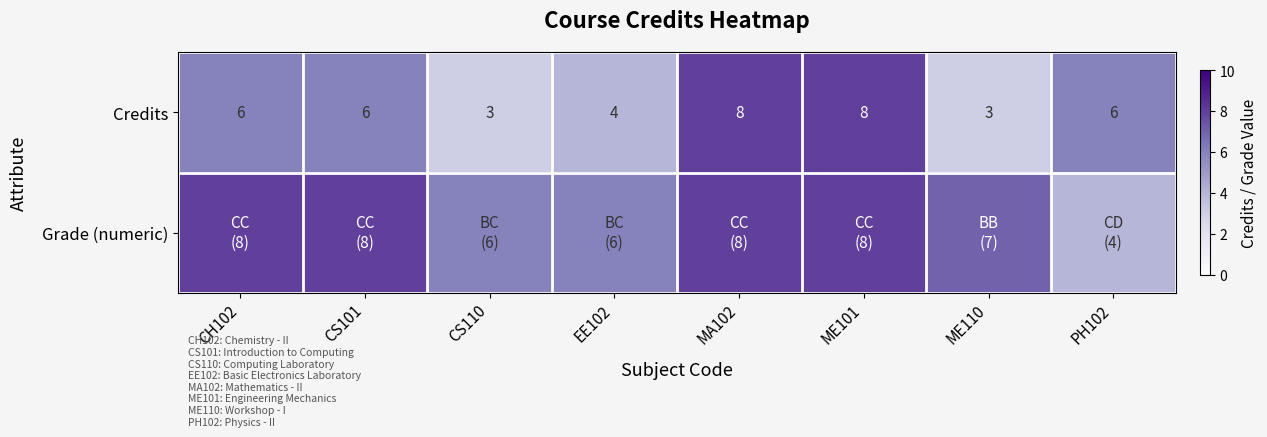

What value does the Credits series have at CS110?

3